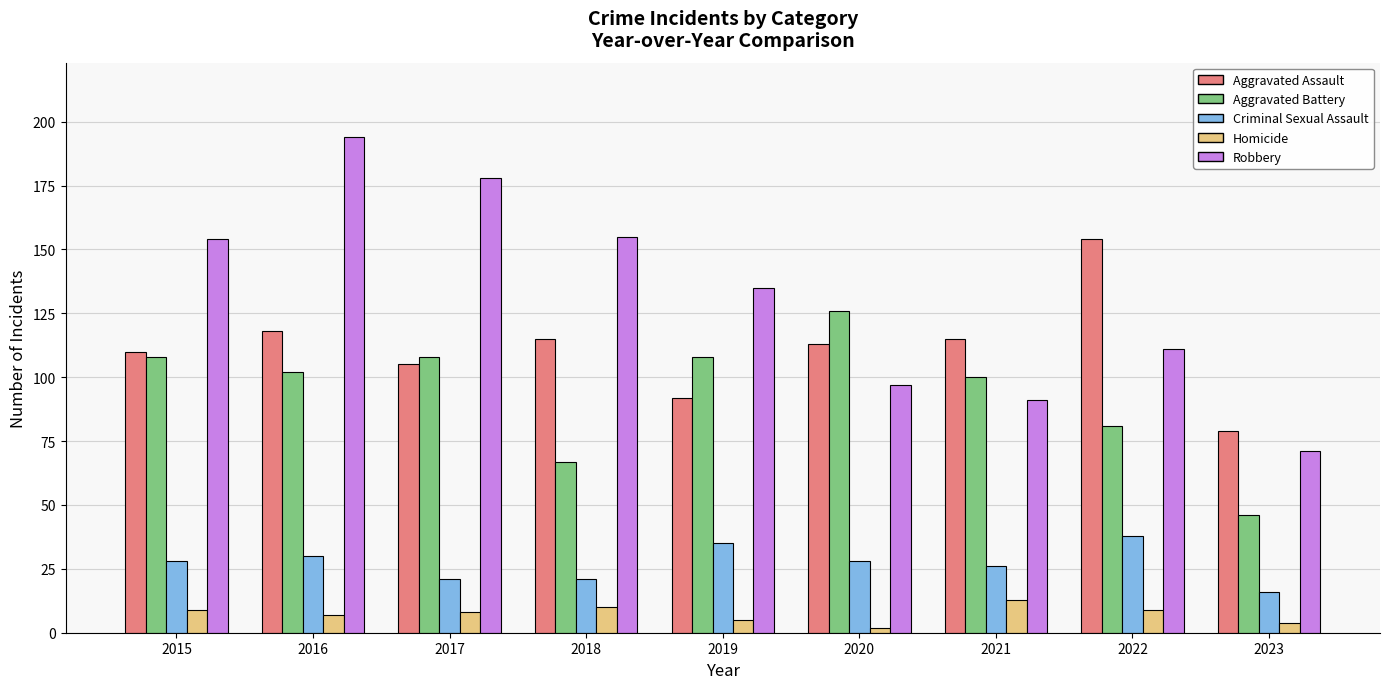

What is the value of the Aggravated Battery bar at the 3rd from the left?

108